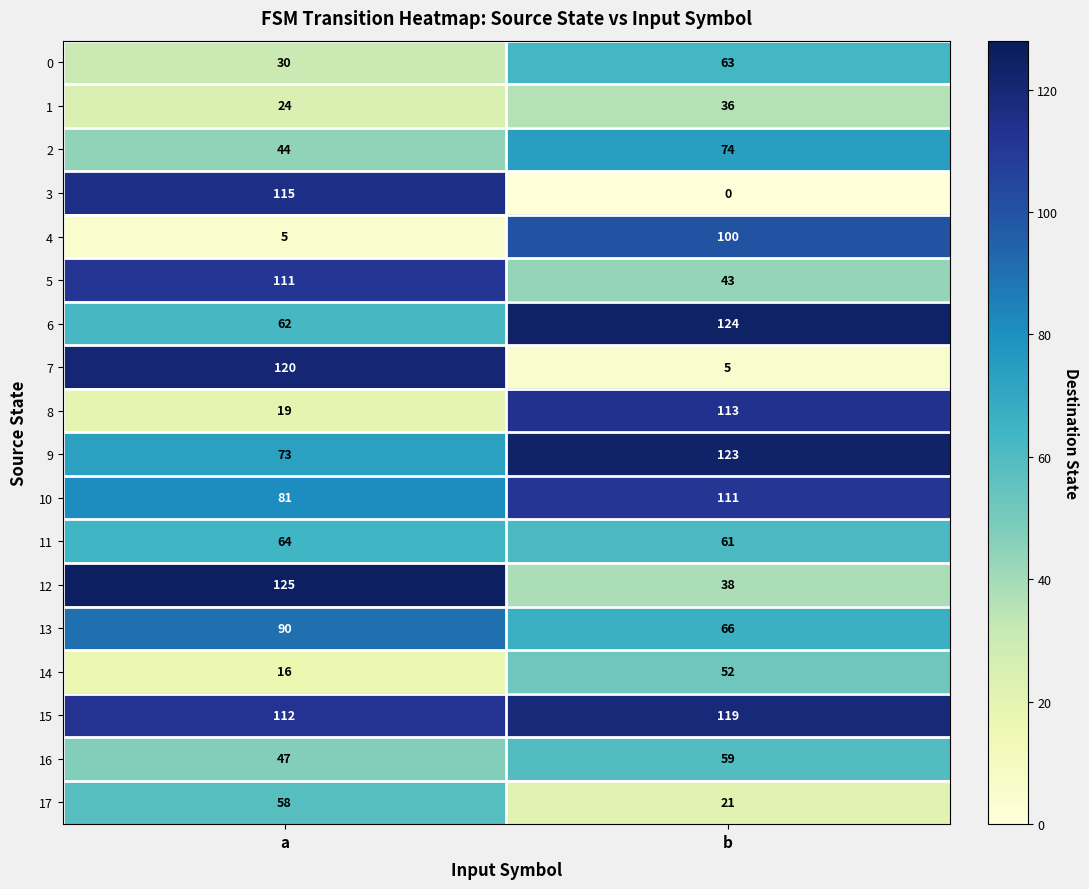

The value of 4 at b is 144. True or false?

False